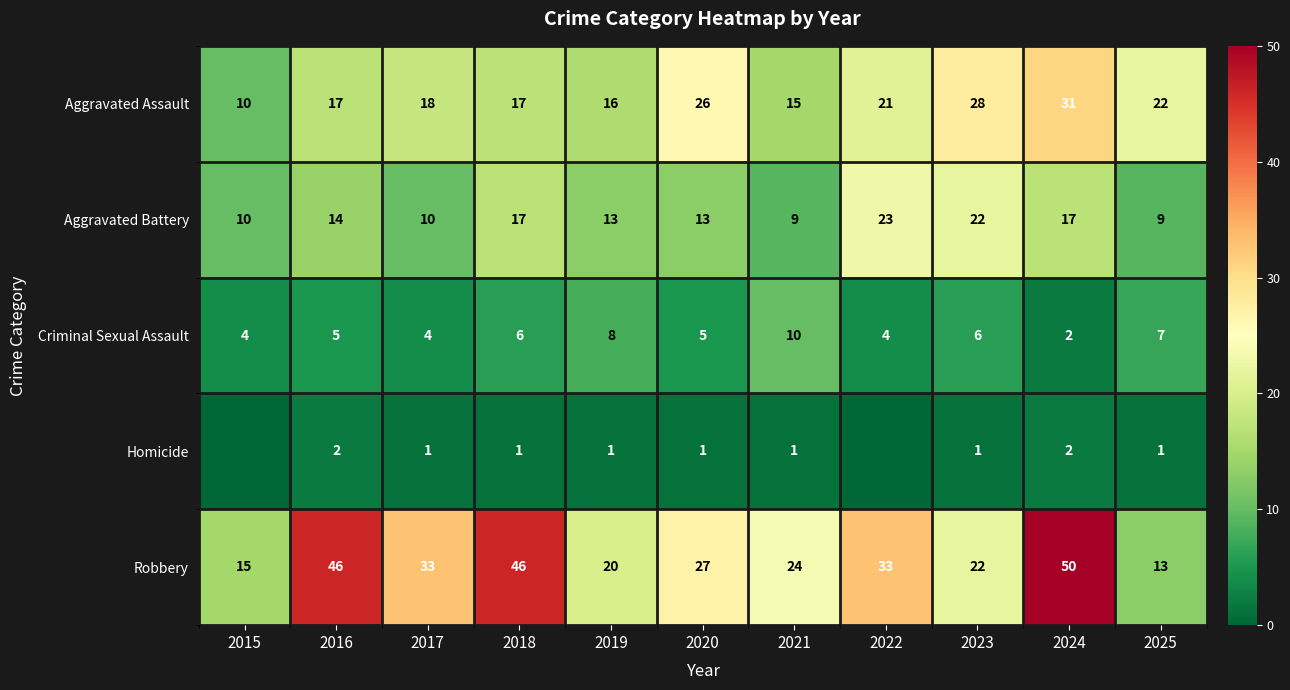

Is the value of Robbery at 2023 greater than the value of Criminal Sexual Assault at 2019?

Yes